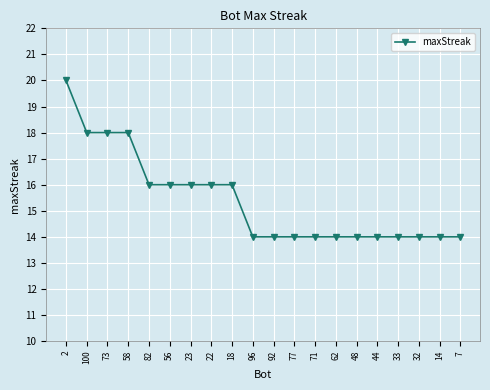

What is the greatest value displayed?

20